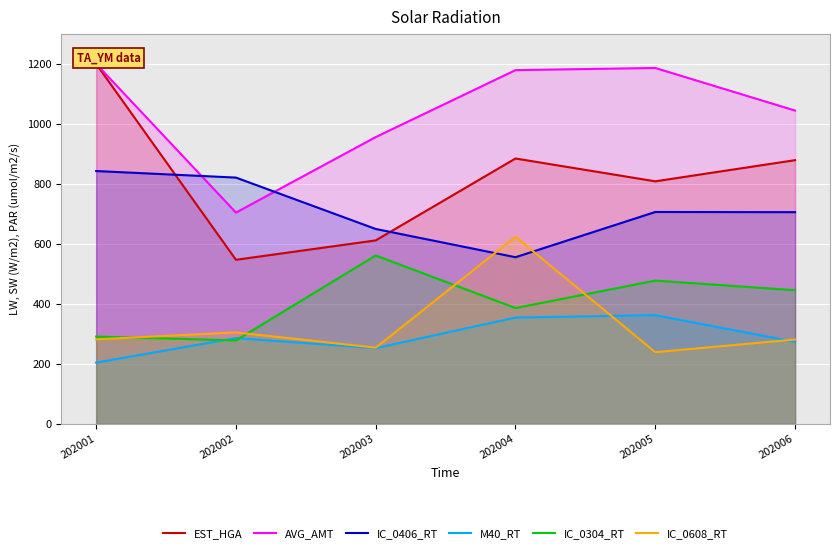

At which label is M40_RT closest to 283?

202002